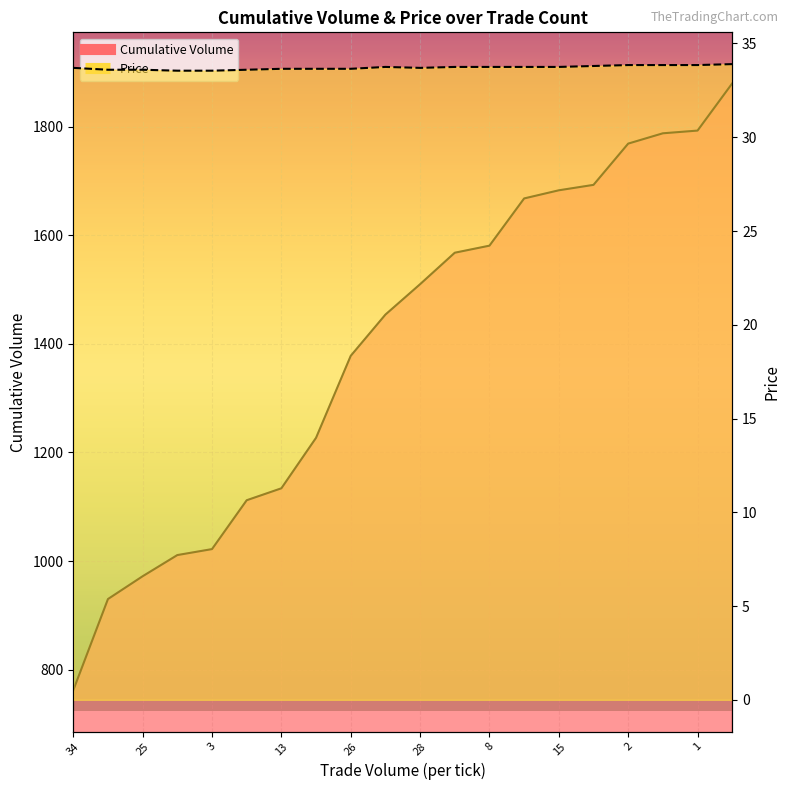

At how many categories does at least one series exceed 1315?

12